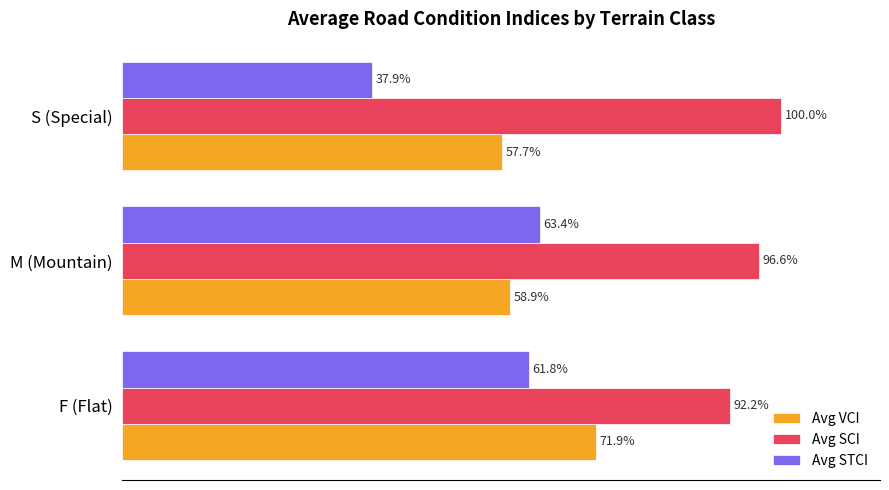

At which category is the sum across all series the highest?

F (Flat)